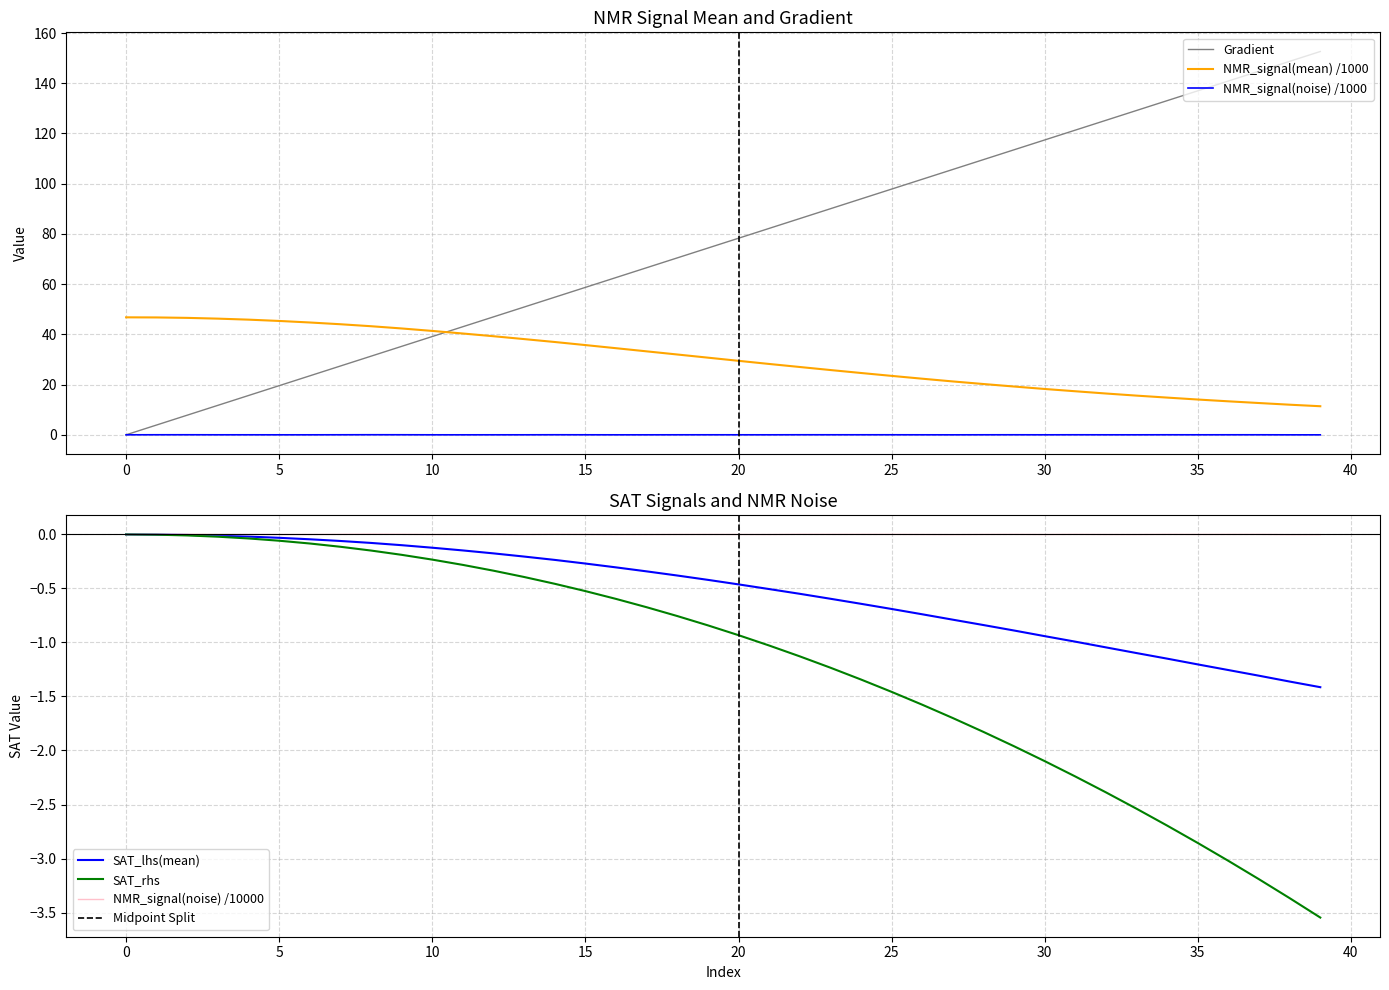

True or false: SAT_rhs has a value of -0.4 at 12.

False